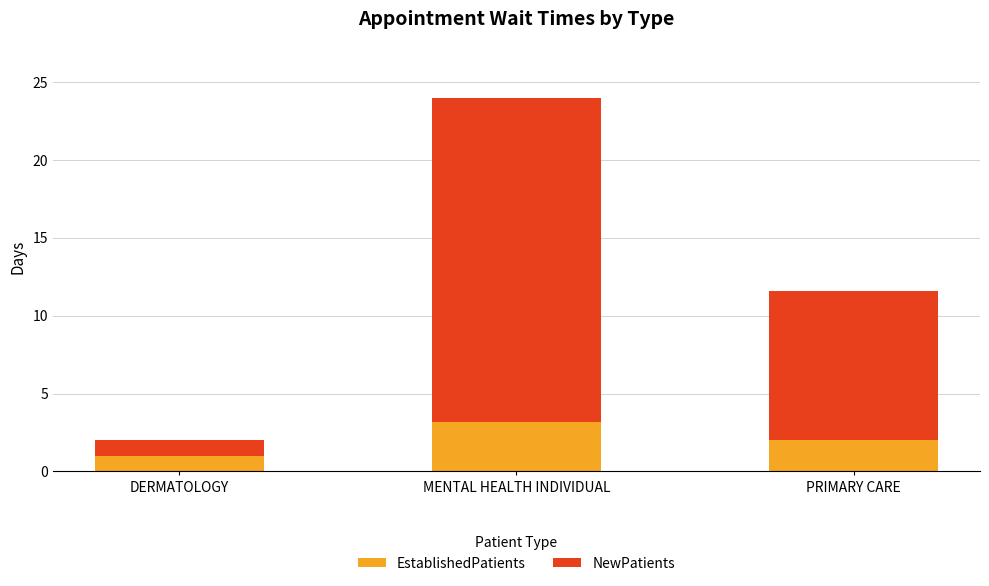

Rank the categories by EstablishedPatients value from highest to lowest.

MENTAL HEALTH INDIVIDUAL, PRIMARY CARE, DERMATOLOGY